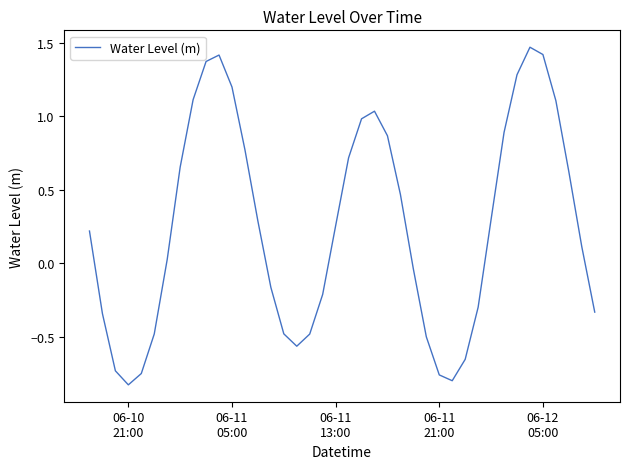

What is the difference between the maximum and minimum values?

2.3